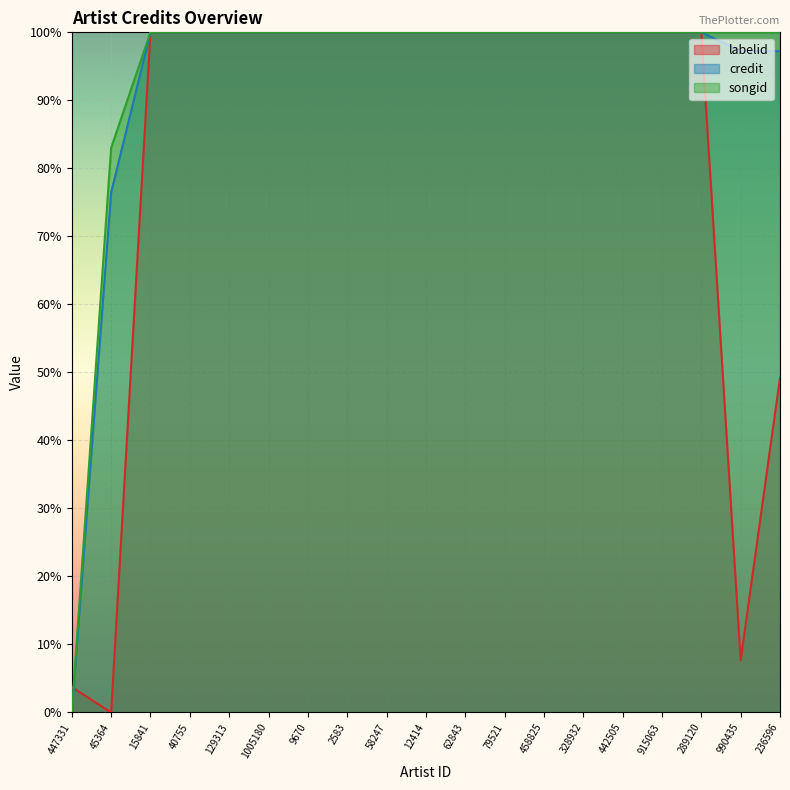

At which category is the sum across all series the highest?

15841